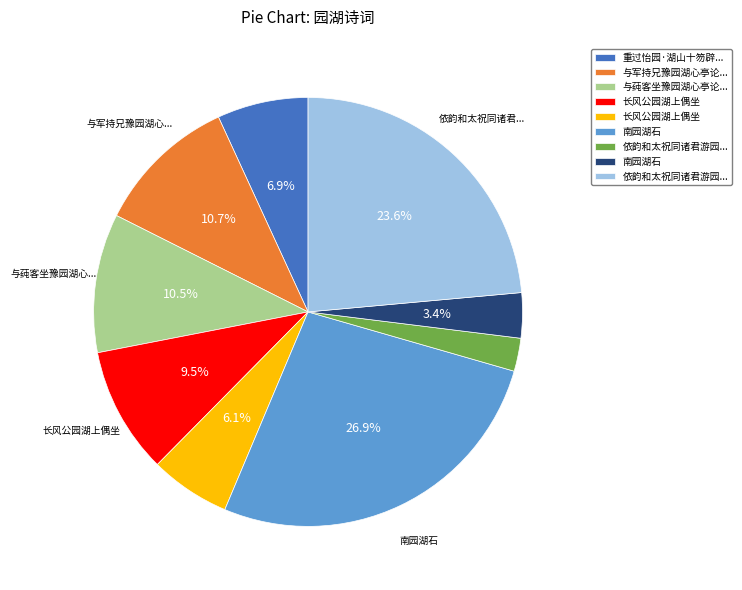

Is there a majority slice in this chart?

No